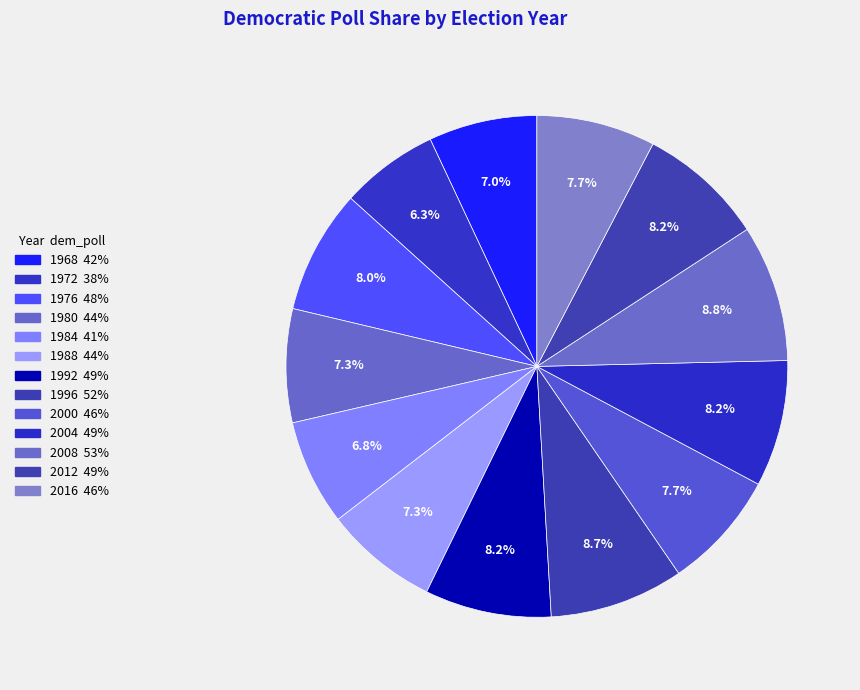

Rank the categories by value from highest to lowest.

2008, 1996, 1992, 2004, 2012, 1976, 2000, 2016, 1980, 1988, 1968, 1984, 1972